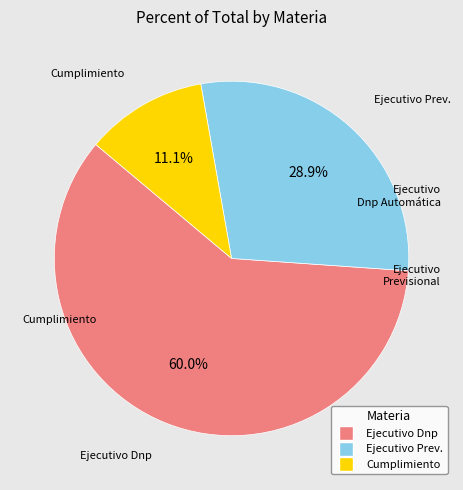

Approximately how many times larger is the value at Ejecutivo Dnp compared to Ejecutivo Prev.?

2.1